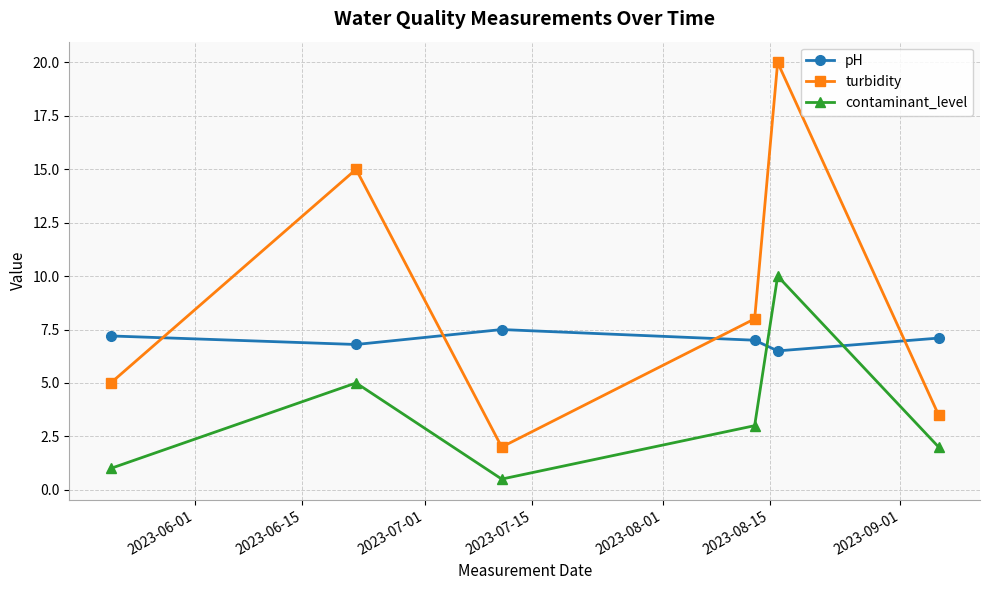

Reading right to left, extract all data points from this chart.

pH: 7.1	6.5	7.0	7.5	6.8	7.2
turbidity: 3.5	20.0	8.0	2.0	15.0	5.0
contaminant_level: 2.0	10.0	3.0	0.5	5.0	1.0